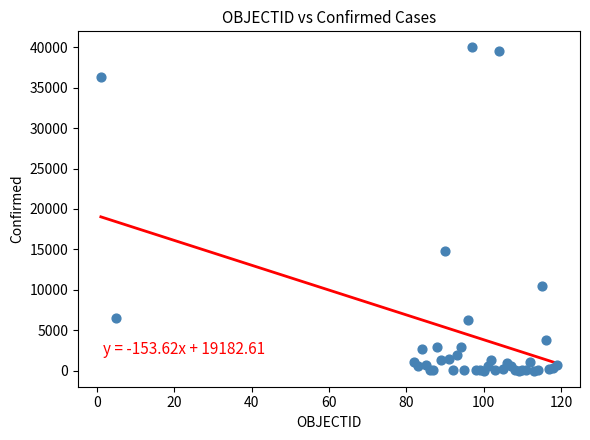

What Y value in the scatter plot is closest to 19994?

14795